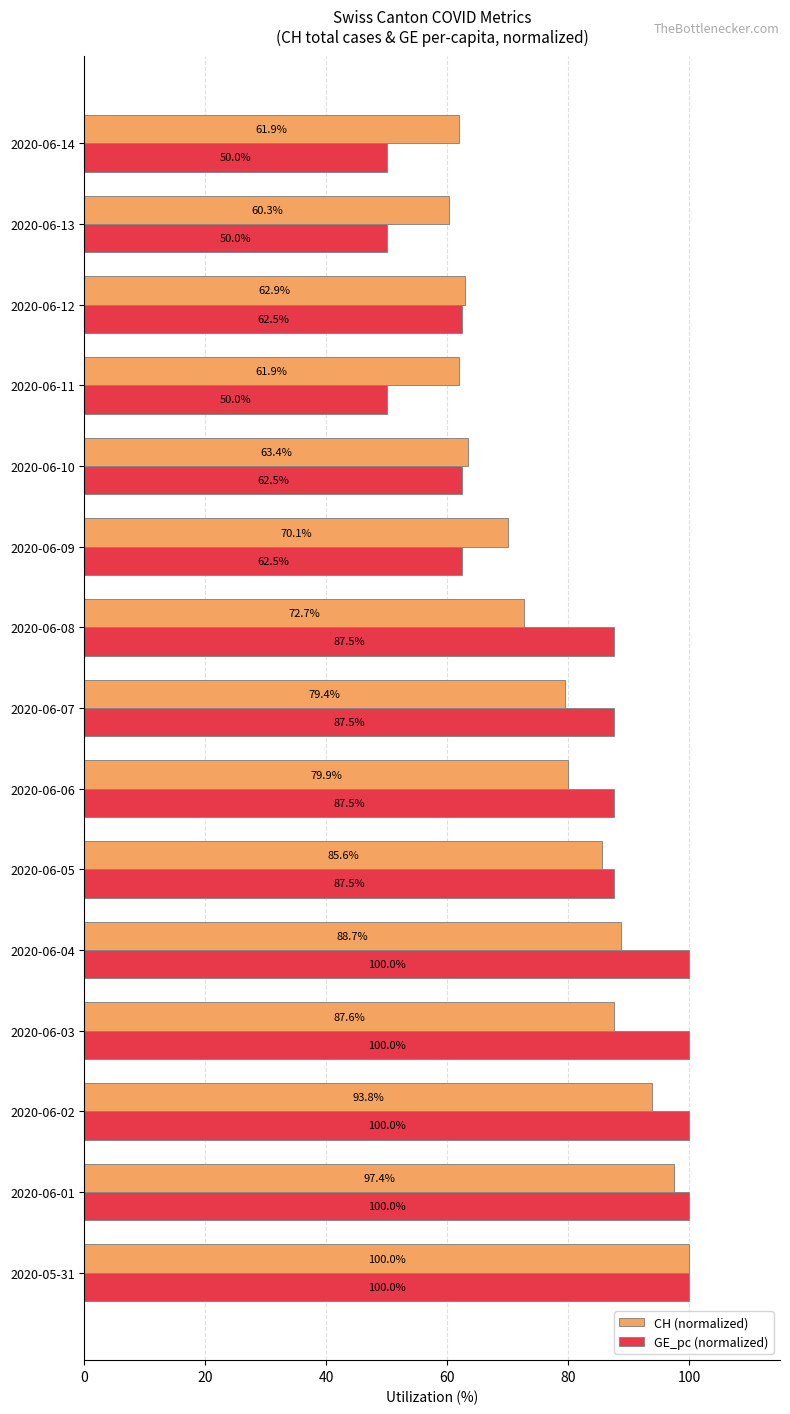

What is the greatest value displayed?

100.0